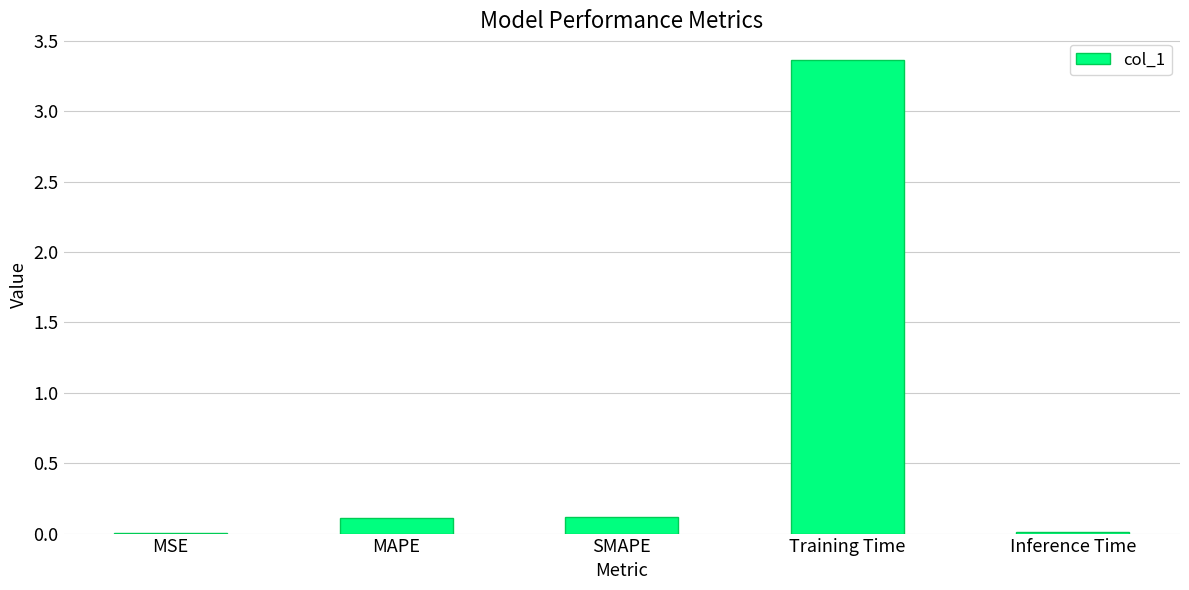

What is the sum of all values?

3.6